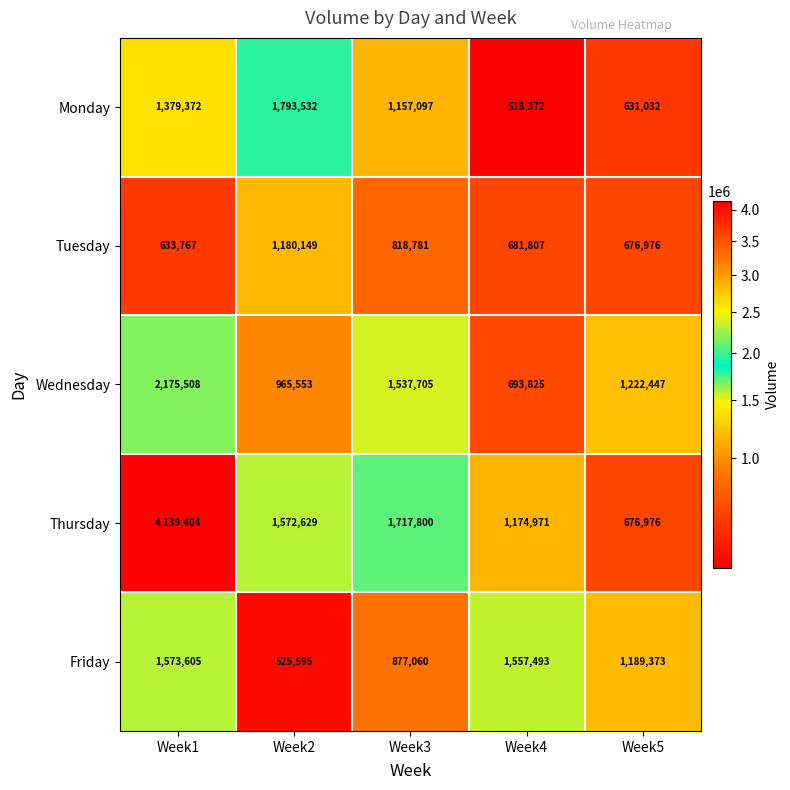

What is the lowest value of the Monday series?

518372